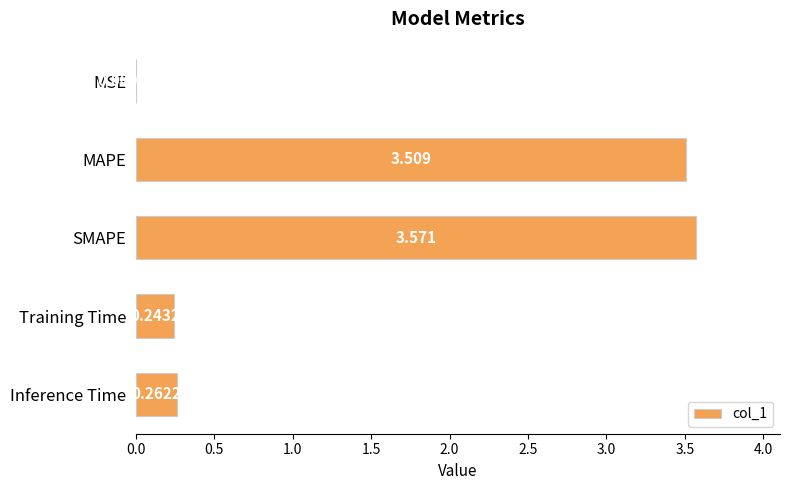

Which has a higher value, Inference Time or MSE?

Inference Time